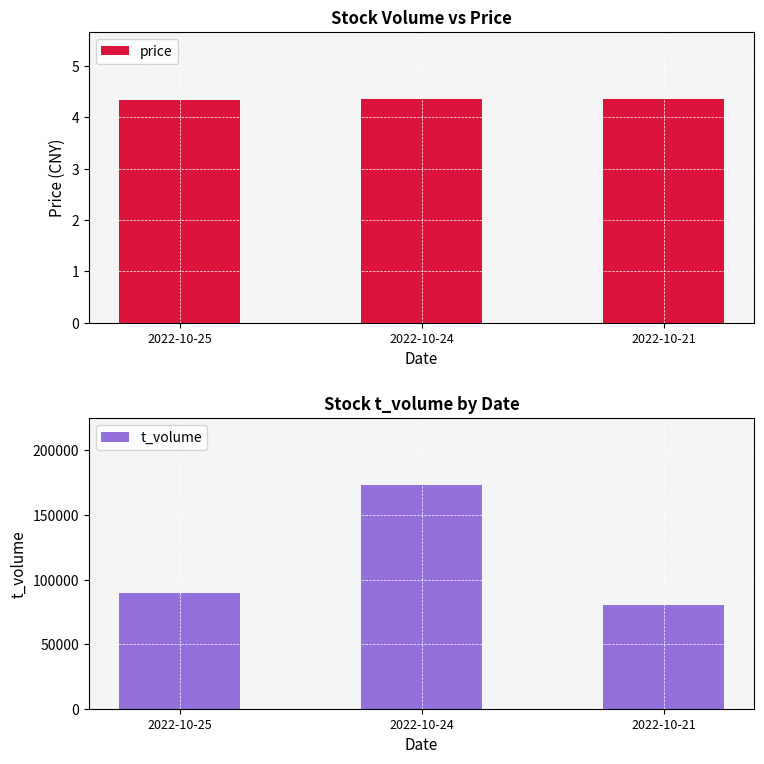

Reading right to left, transcribe all the data shown in this chart.

price: 4.3	4.4	4.3
t_volume: 80282.0	173171.0	89558.0